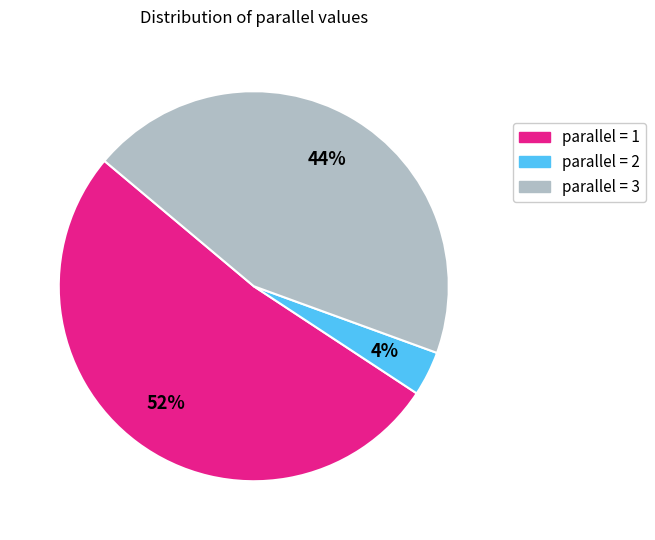

To the nearest percent, what is the difference between the largest and smallest slice percentages?

48%